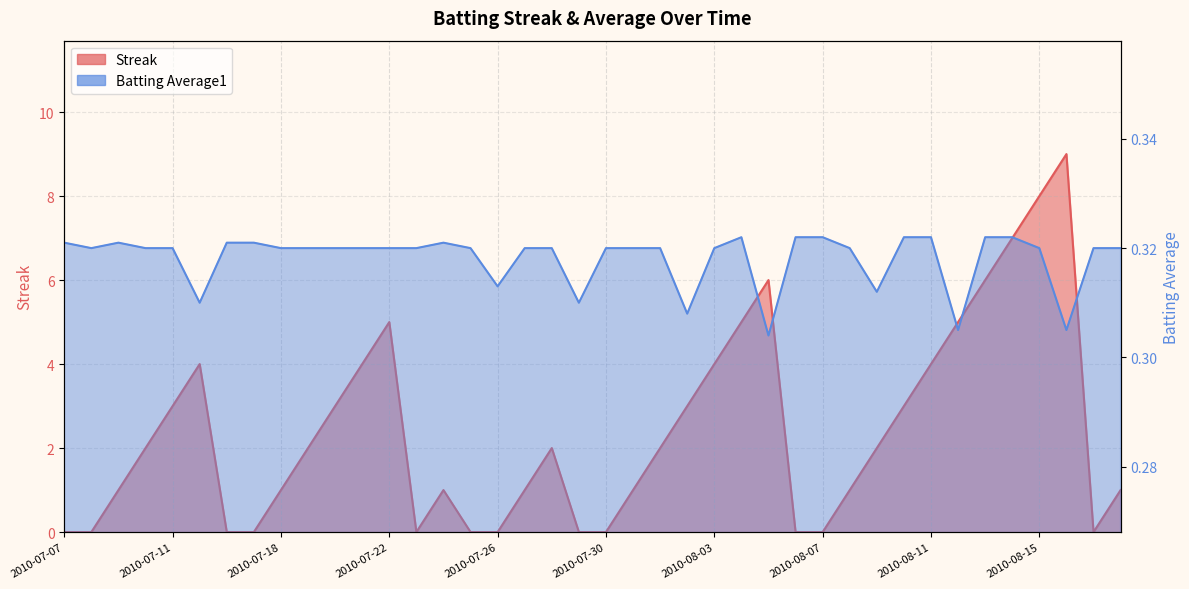

Where do Batting Average1 and Streak first cross each other?

2010-07-08 and 2010-07-09